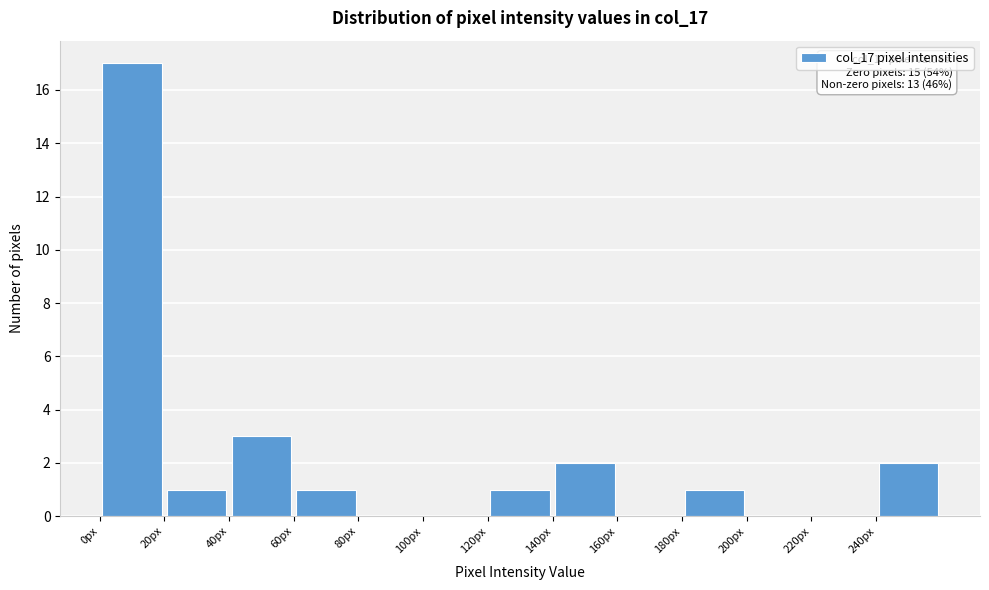

Which range on the x-axis has the tallest bar?

0 to 20